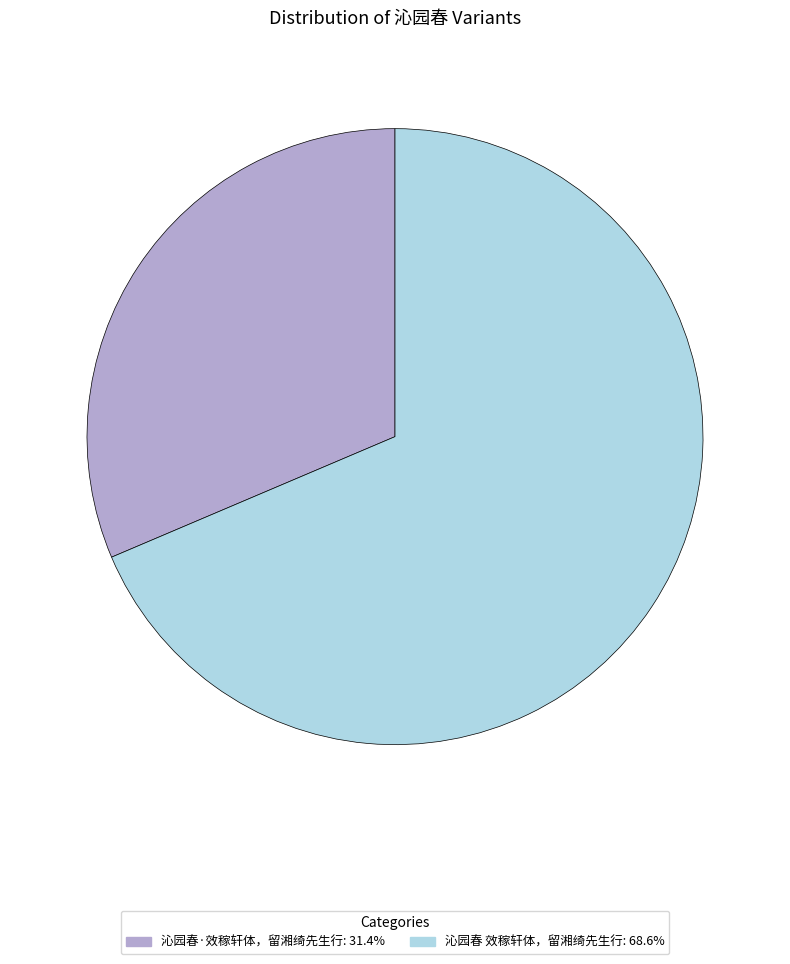

Is there a majority slice in this chart?

Yes